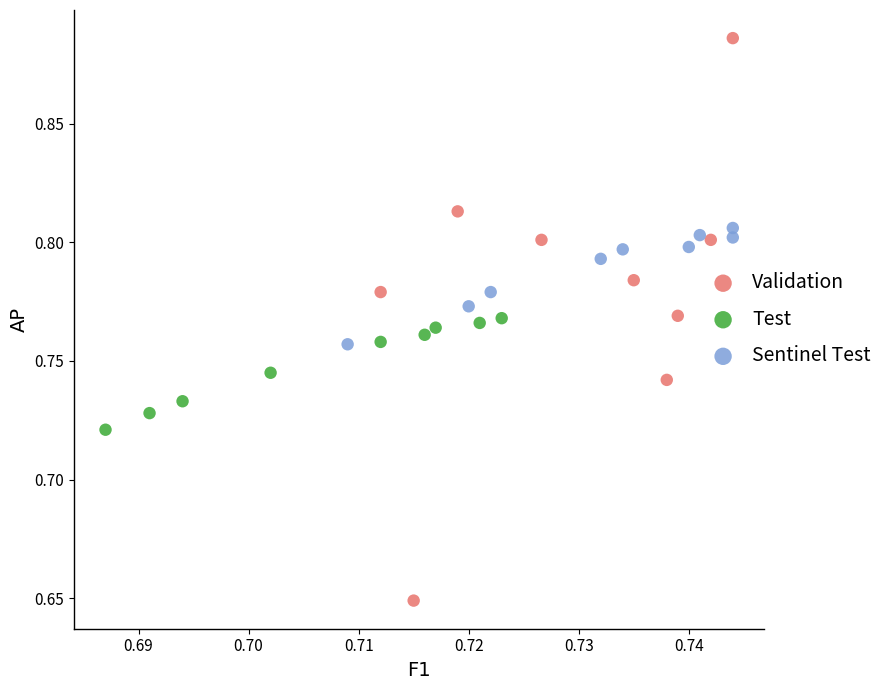

Which series reaches the minimum Y coordinate?

Validation